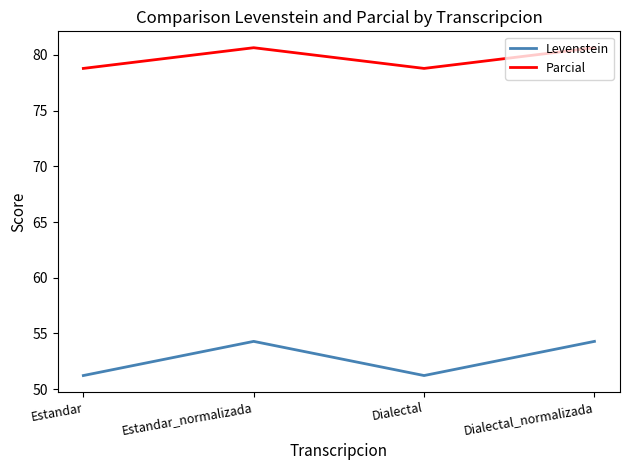

What is the greatest value displayed?

80.6